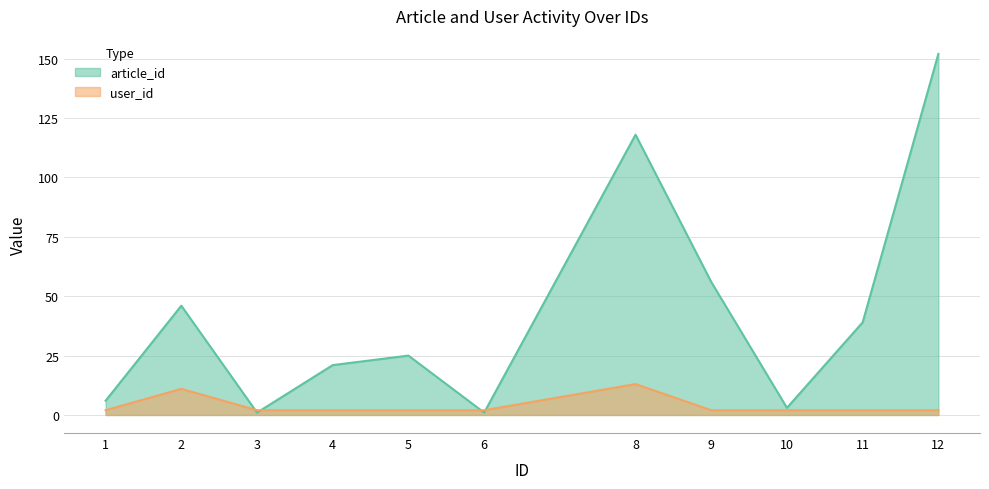

What is the spread (max minus min) of values at 1?

4